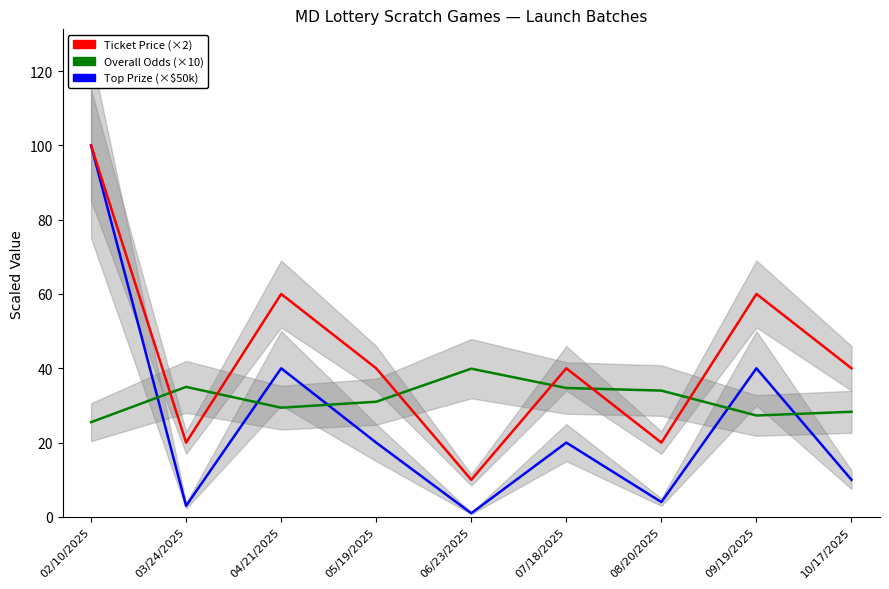

What is the difference between the maximum and minimum values in the Top Prize (×$50k) series?

99.0